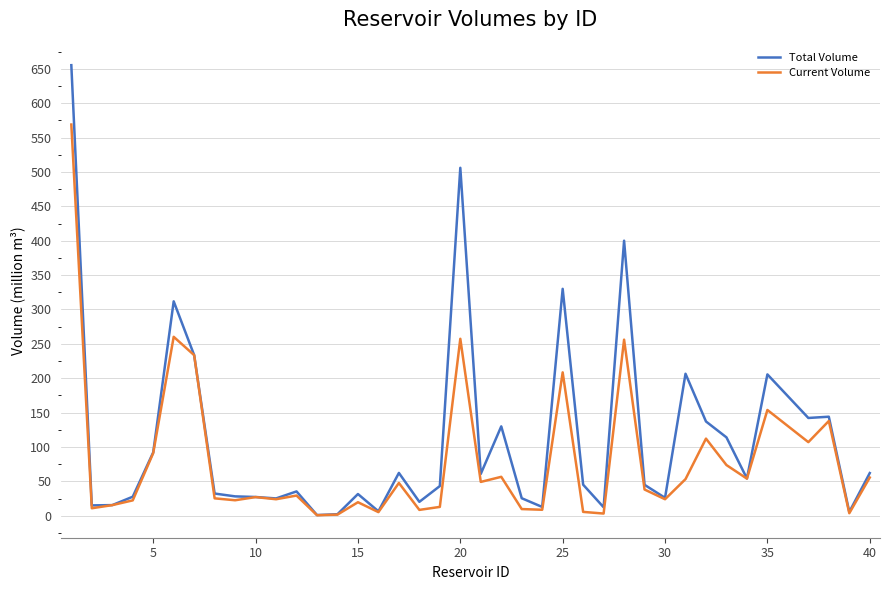

Which series has the largest range (max minus min)?

Total Volume